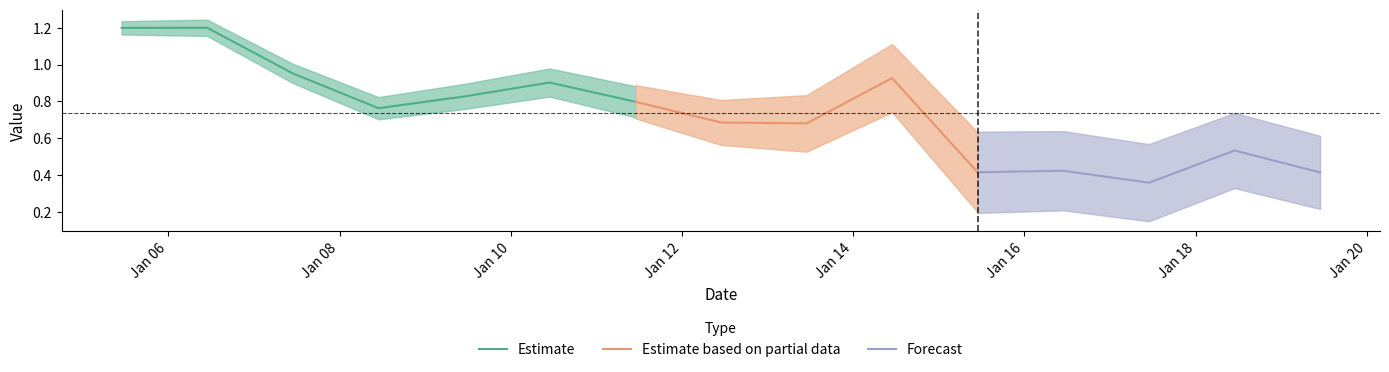

Reading left to right, extract all data points from this chart.

2005-06-15=1.2	2006-06-15=1.2	2007-06-15=1.0	2008-06-15=0.8	2009-06-15=0.8	2010-06-15=0.9	2011-06-15=0.8	2012-06-15=0.7	2013-06-15=0.7	2014-06-15=0.9	2015-06-15=0.4	2016-06-15=0.4	2017-06-15=0.4	2018-06-15=0.5	2019-06-15=0.4